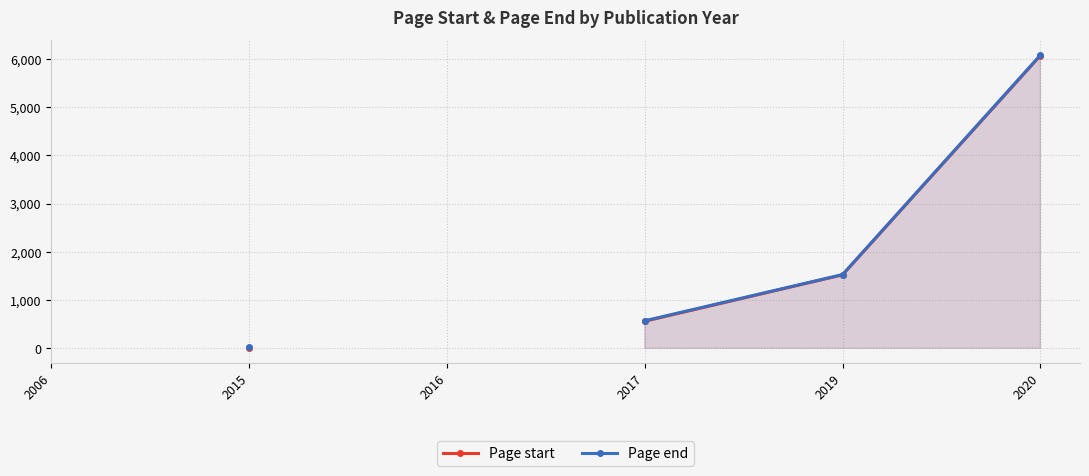

What are all the series names shown in the legend?

Page start, Page end